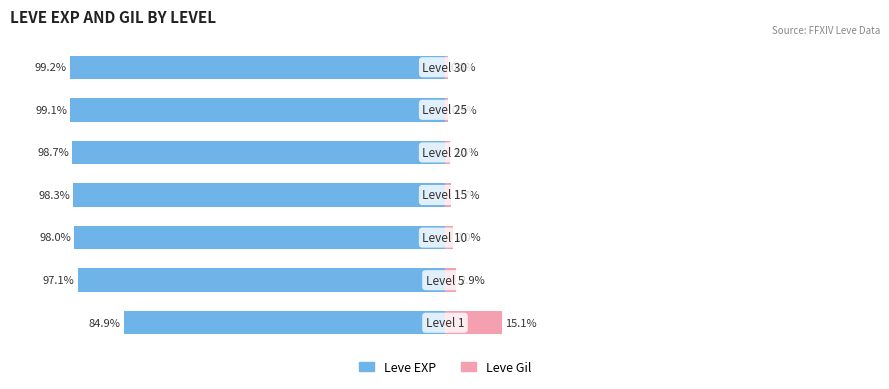

Reading right to left, what are all the values shown in this chart?

Leve EXP: -99.2	-99.1	-98.7	-98.3	-98.0	-97.1	-84.9
Leve Gil: 0.8	0.9	1.3	1.7	2.0	2.9	15.1